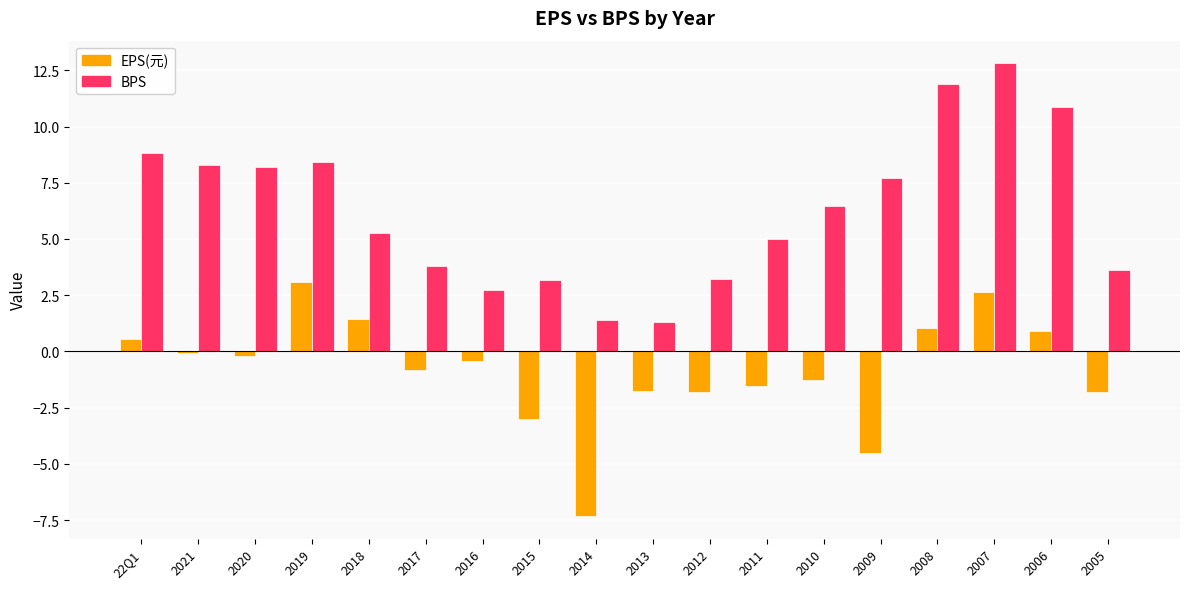

List the series in order of their peak value, highest first.

BPS, EPS(元)